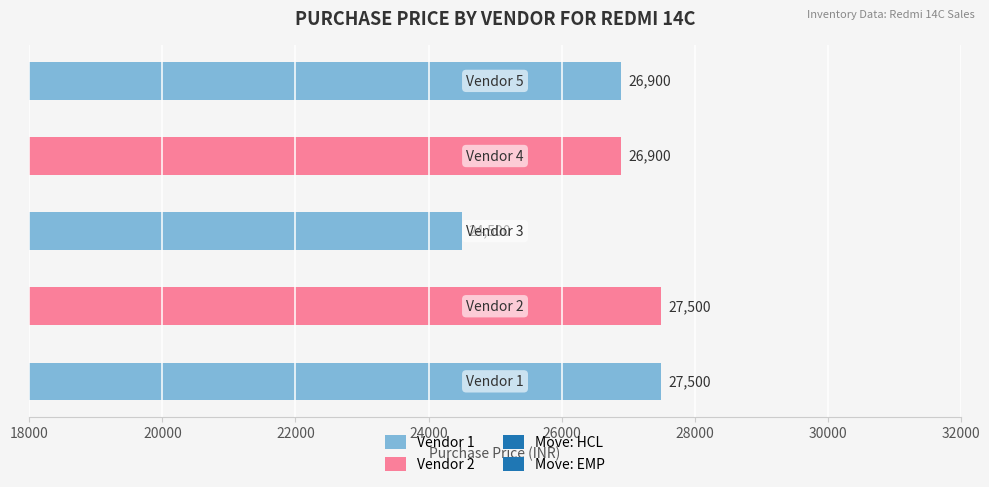

Which has a higher value, Vendor 3 or Vendor 2?

Vendor 2